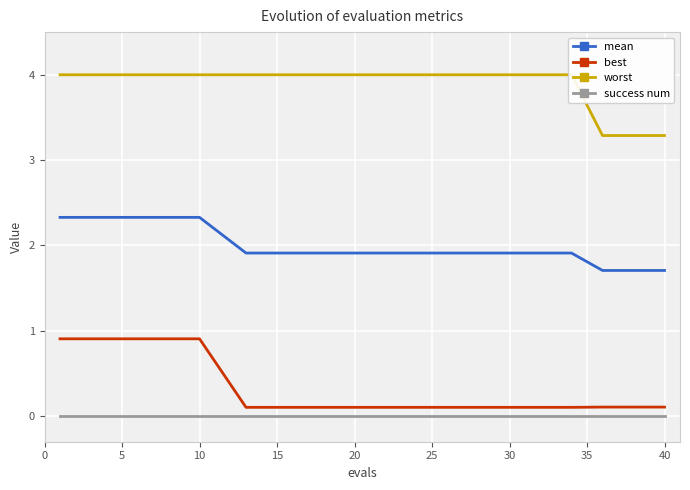

What is the maximum value for mean?

2.3